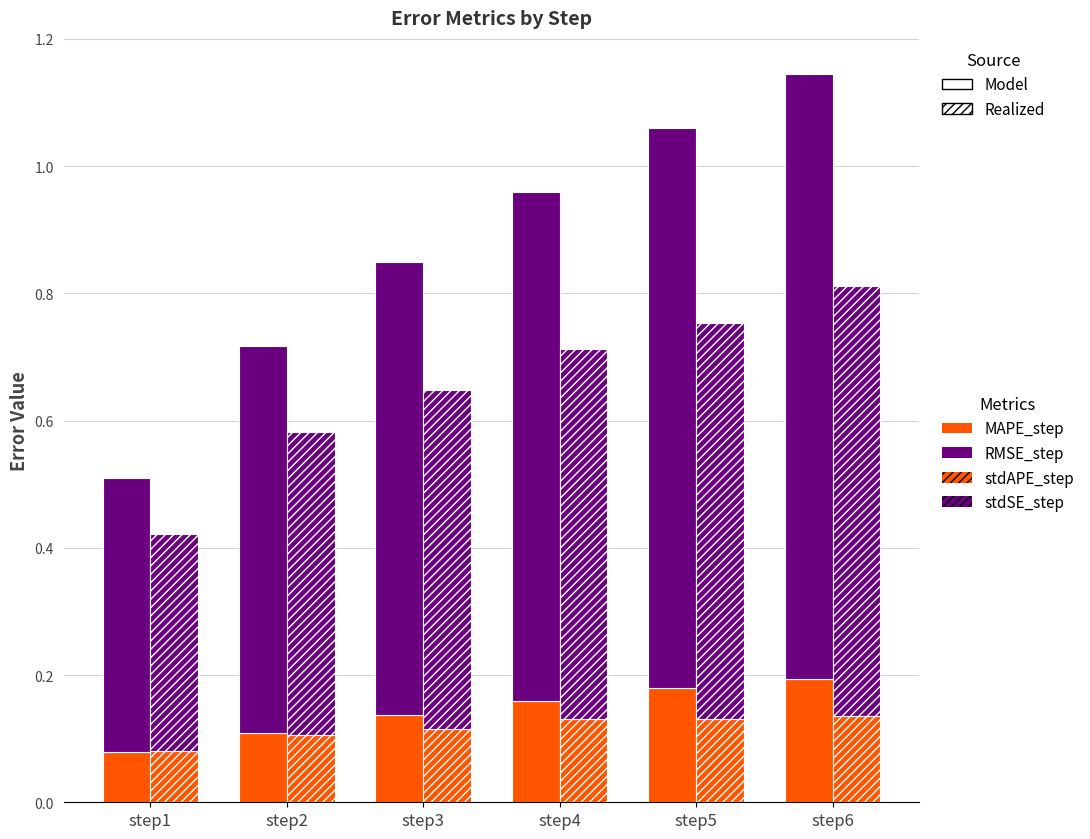

Are the bars horizontal?

No